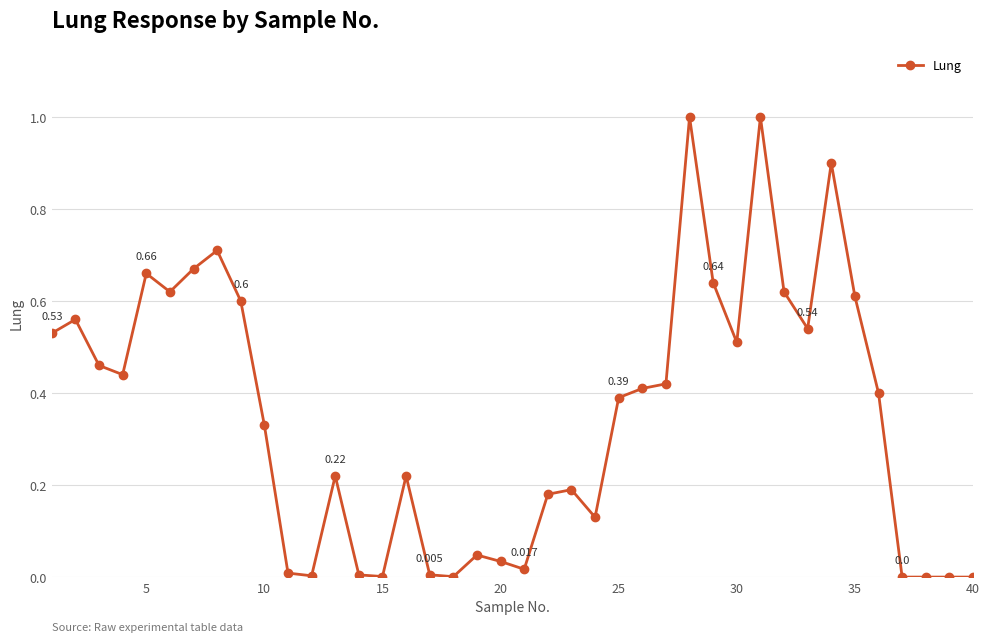

How many data points does each series have?

40